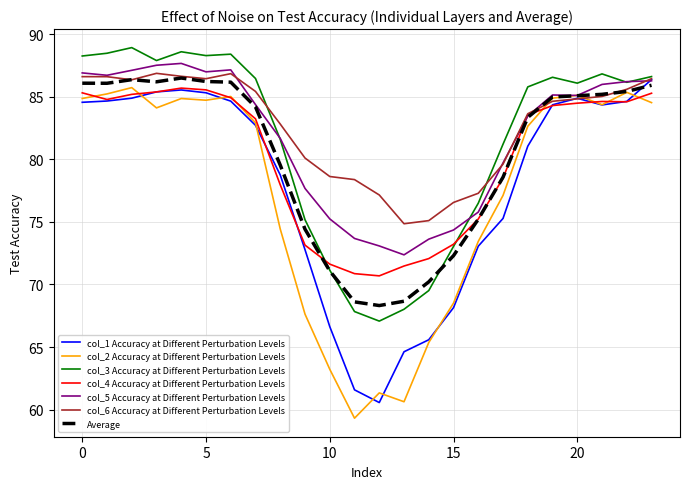

What is the smallest value displayed?

59.3